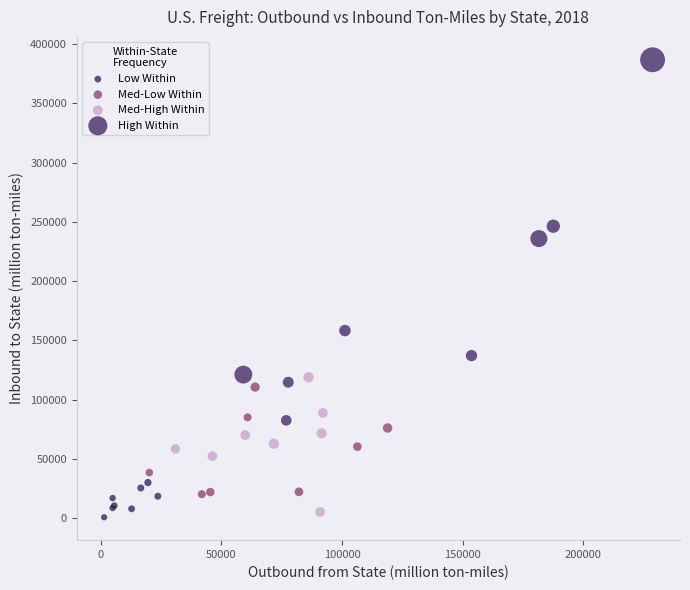

Which series reaches the minimum Y coordinate?

Low Within